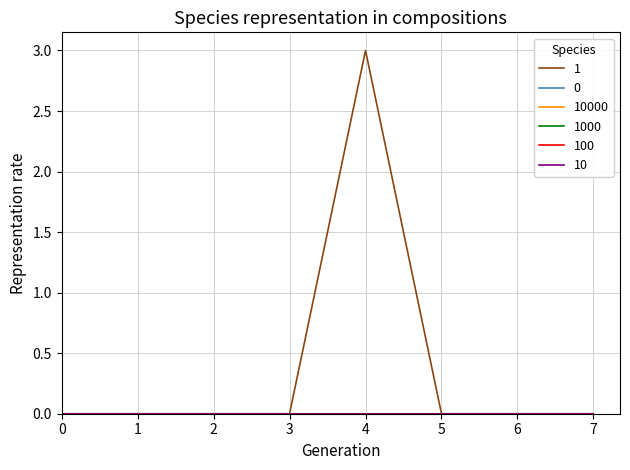

Does the chart have visible grid lines?

Yes